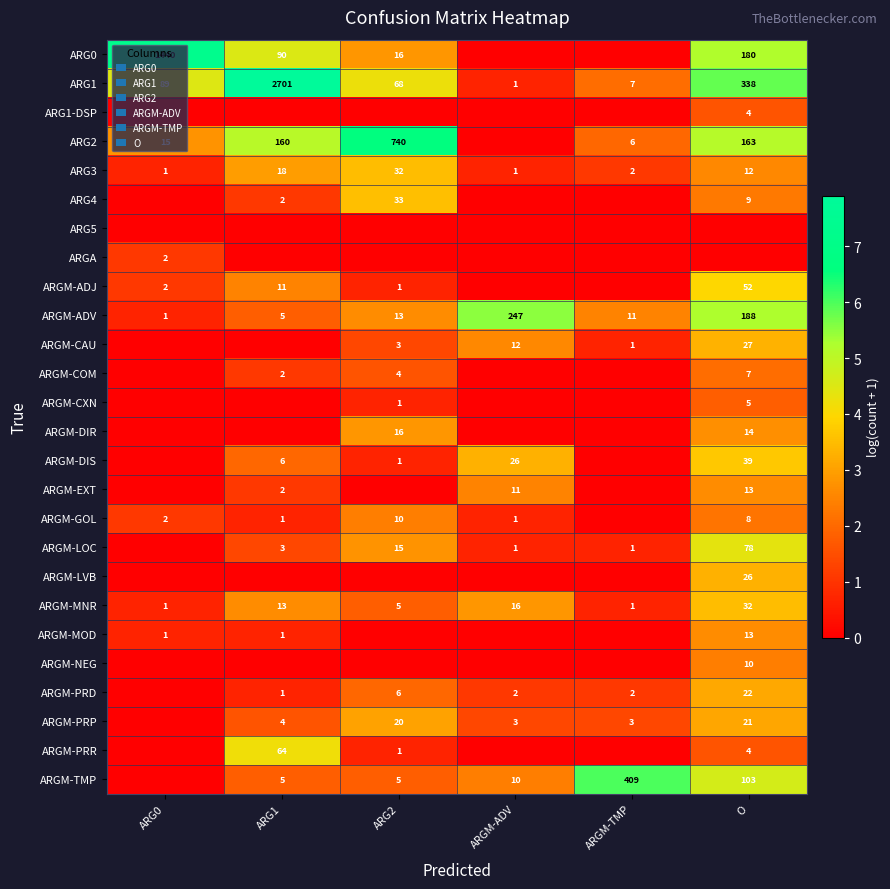

At which category does the chart reach its minimum across all series?

ARGM-ADV